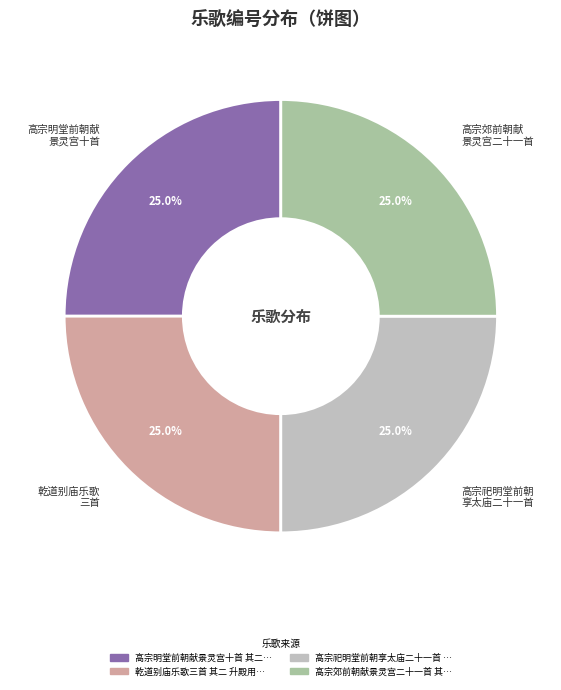

What portion of the pie excludes 高宗郊前朝献 景灵宫二十一首?

75.0%